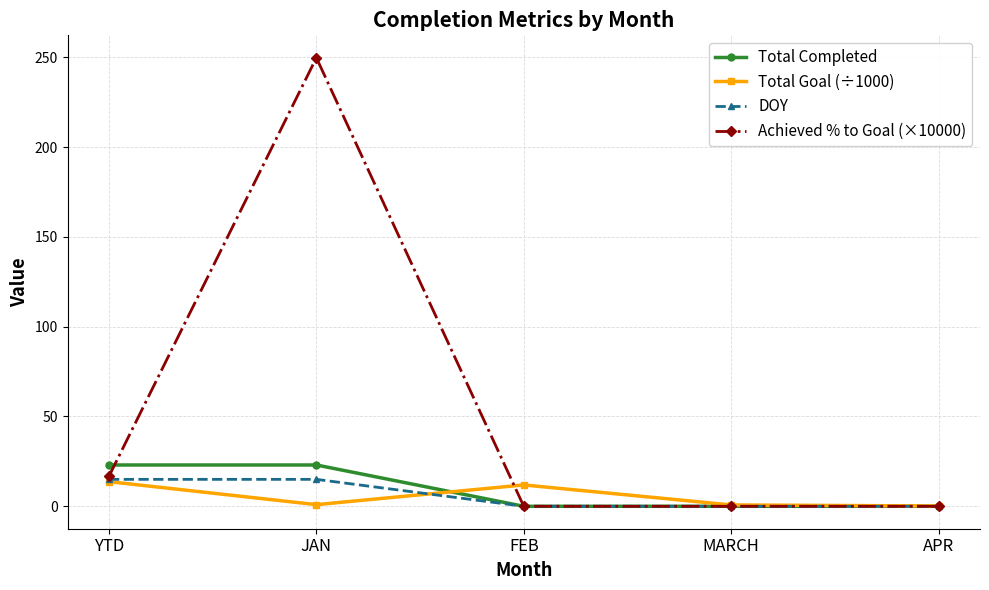

What position from the left is MARCH?

4